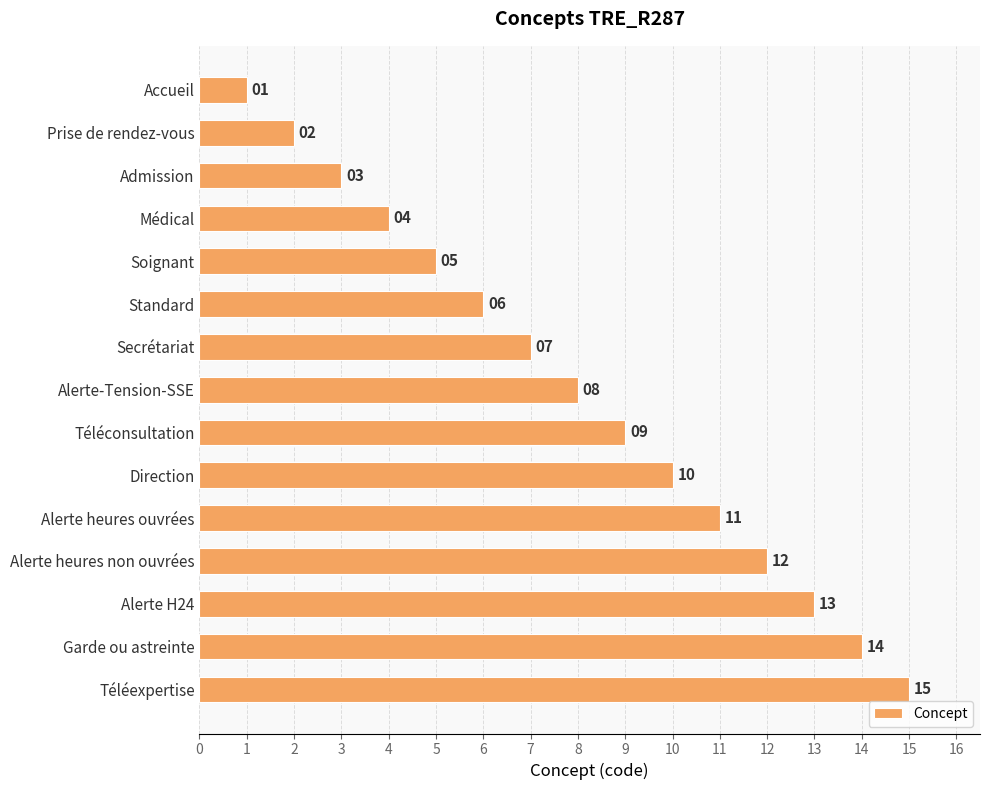

What is the value of the 3rd bar from the top?

3